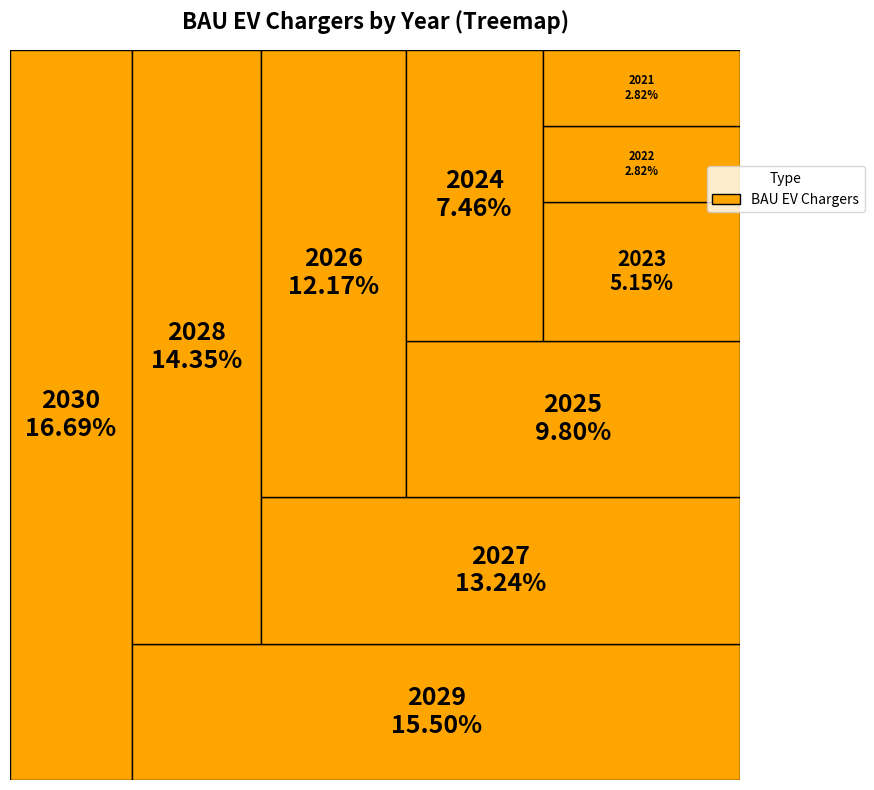

What is the change in value from 2025 to 2028?

+7125.3